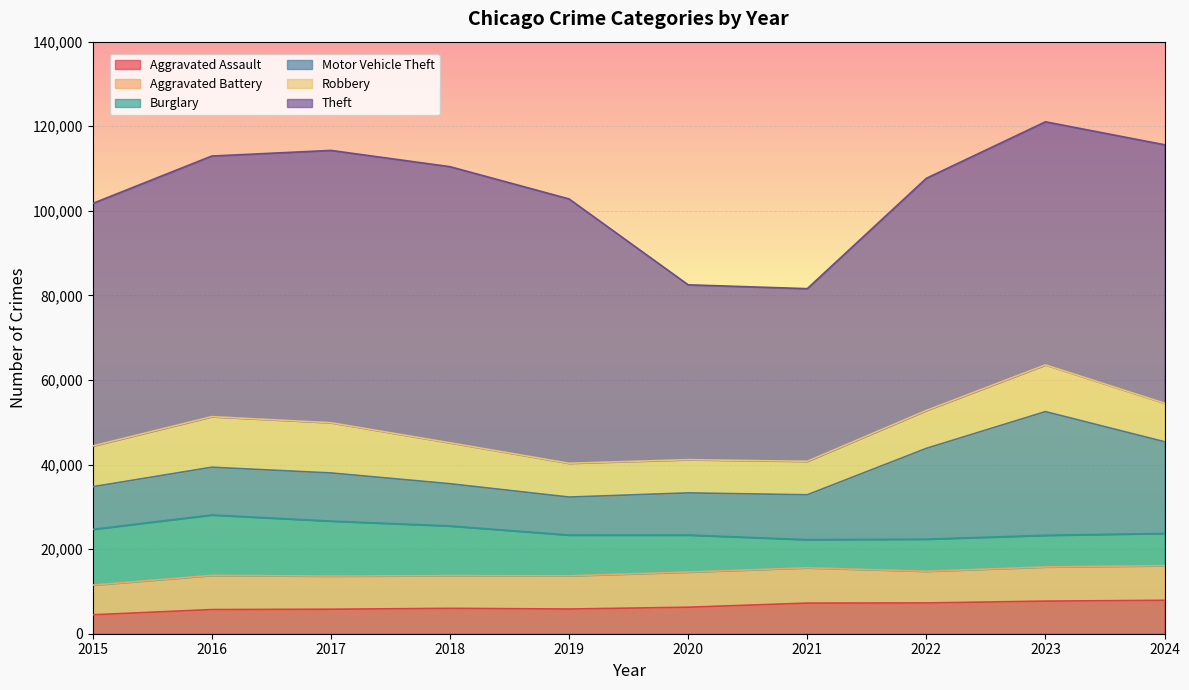

At which category is the sum across all series the highest?

2023